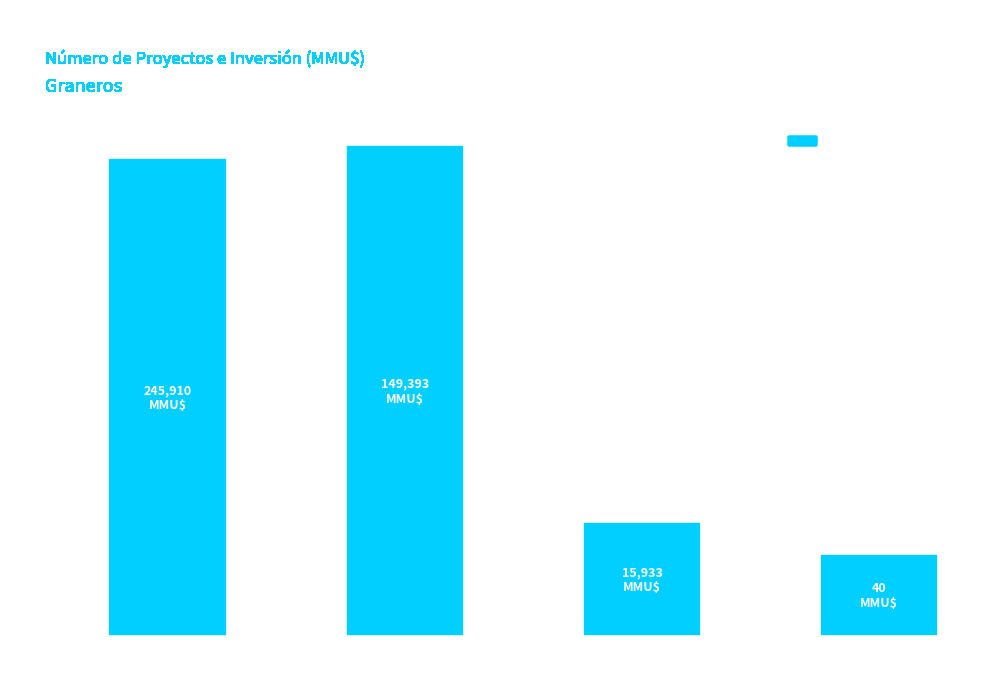

Reading left to right, transcribe all the data shown in this chart.

104	107	25	18